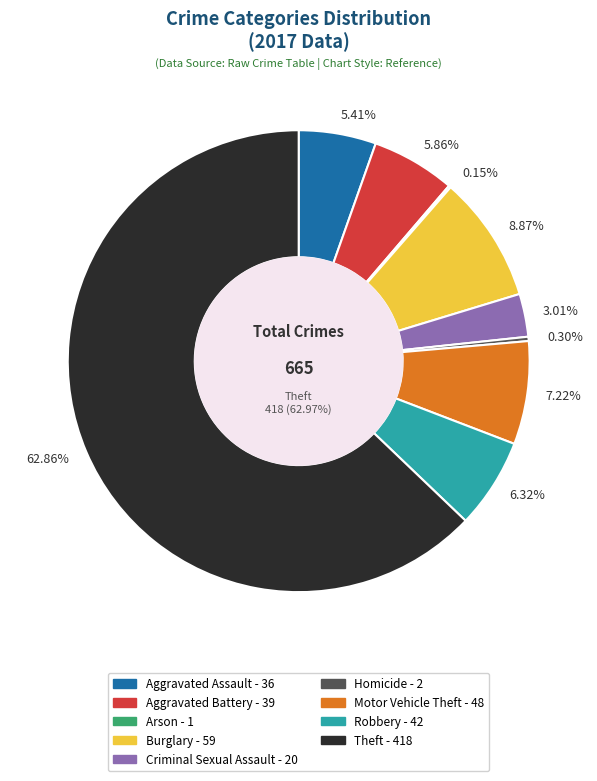

How many segments does this pie chart have?

9